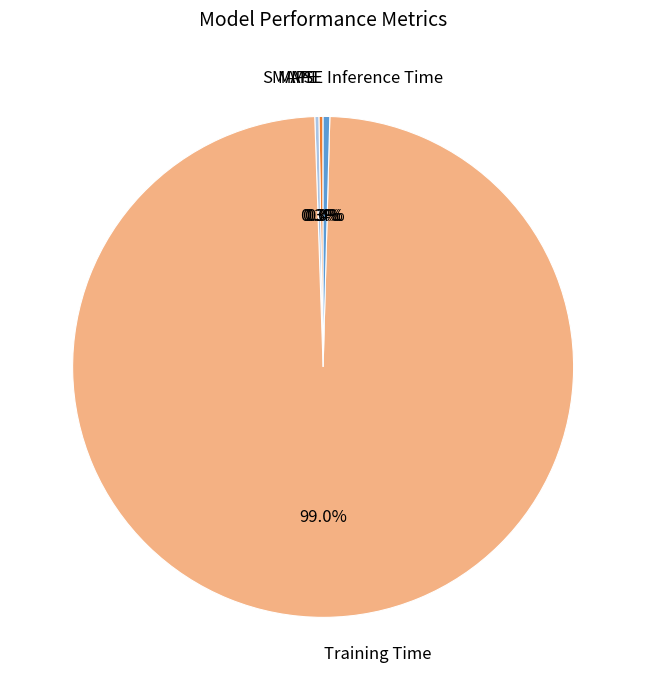

What portion of the pie excludes Training Time?

1.0%